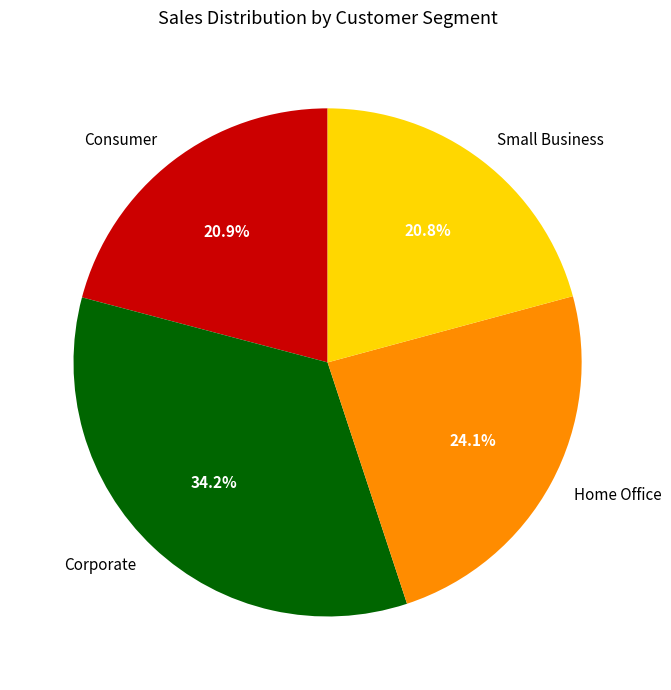

Which slice is the largest?

Corporate